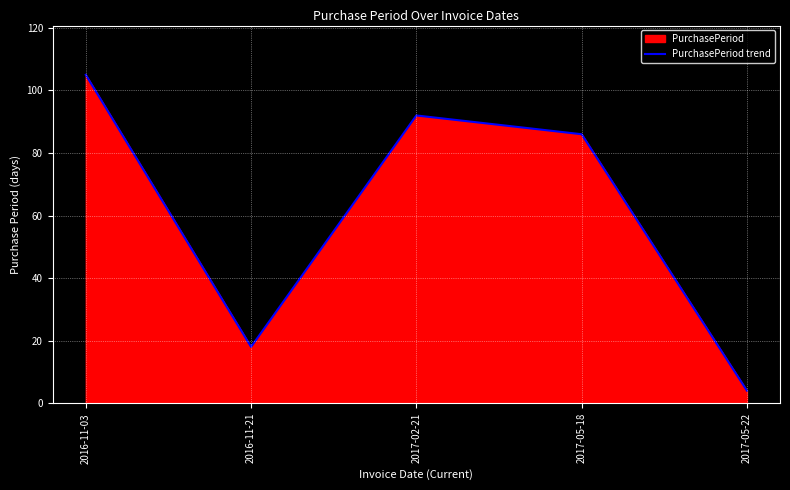

Count the number of values greater than 86.

2